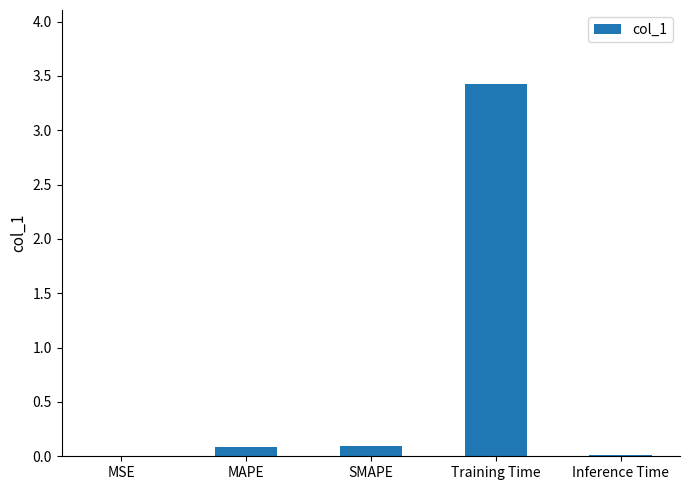

What is the change in value from MSE to MAPE?

+0.1